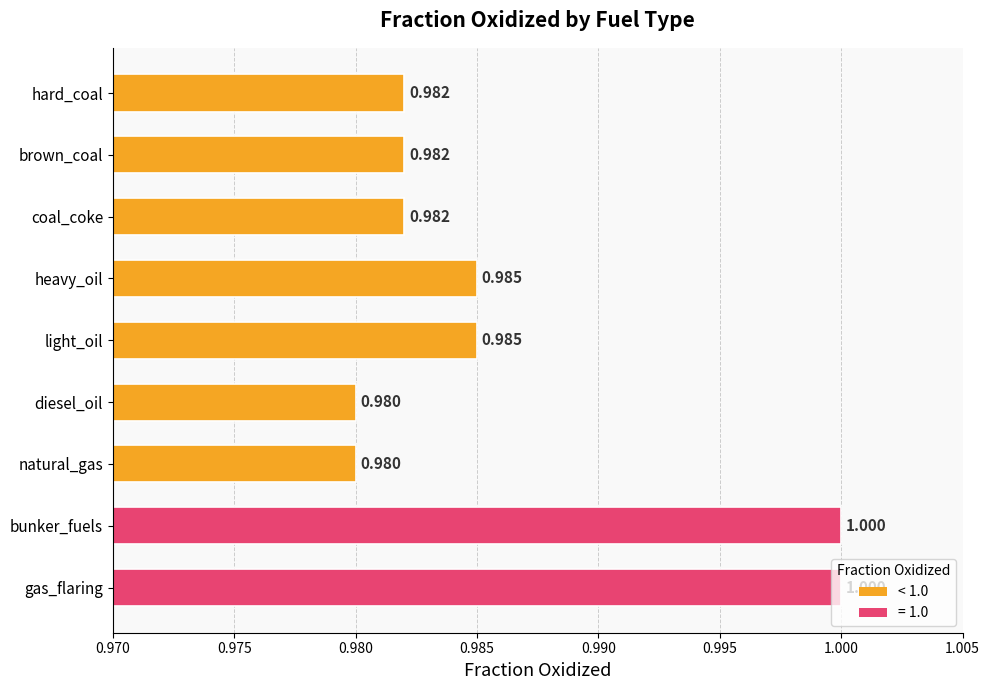

What is the label of the 1st bar from the top?

hard_coal